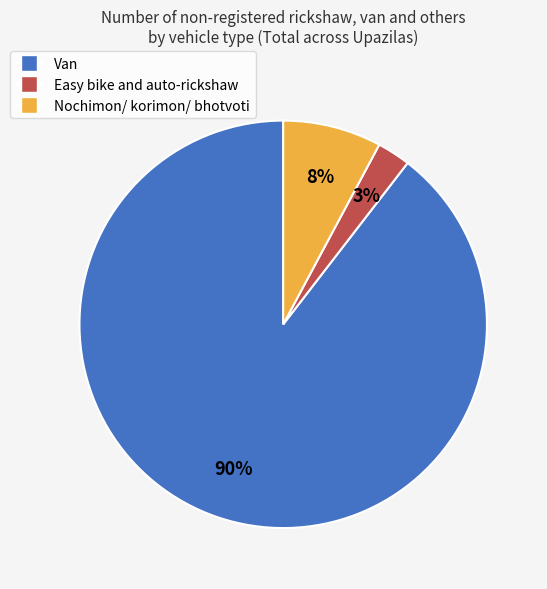

Does Van represent more than half of the total?

Yes